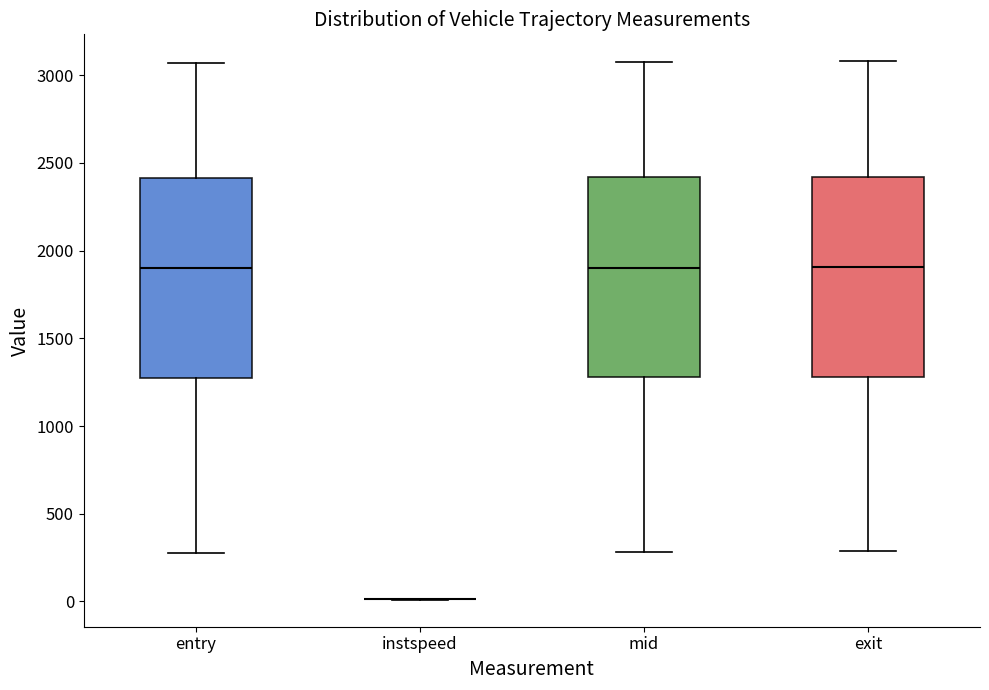

Where is the upper edge of the box for mid on the y-axis? The values are not printed on the chart, so give them approximately, as read against the axis.

2400